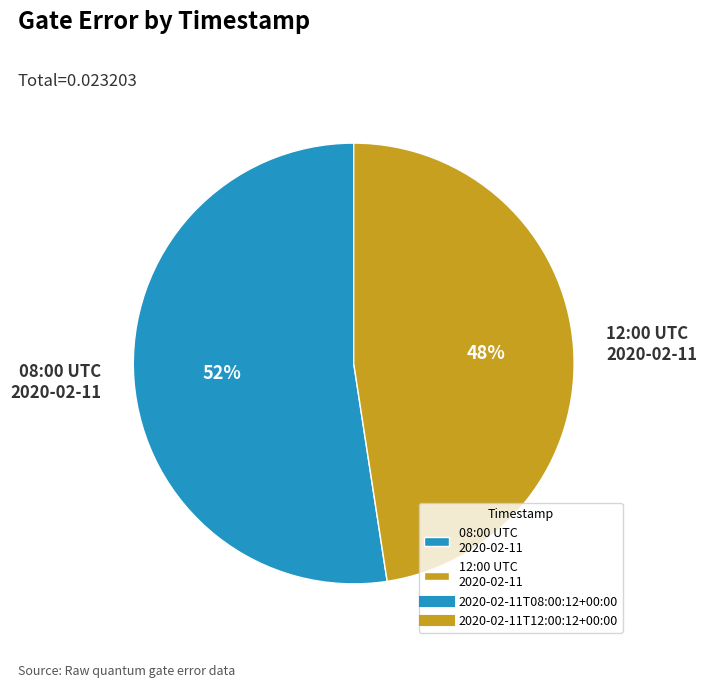

True or false: 08:00 UTC 2020-02-11 accounts for 62% of the total.

False